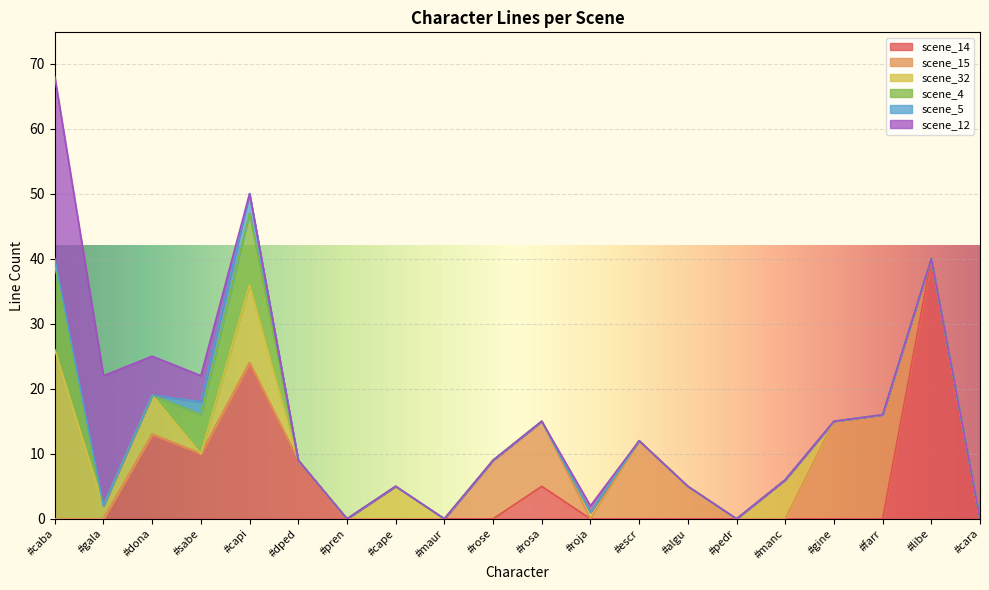

List the labels in order of scene_5 value, largest first.

#capi, #sabe, #caba, #gala, #dona, #dped, #pren, #cape, #maur, #rose, #rosa, #roja, #escr, #algu, #pedr, #manc, #gine, #farr, #libe, #cara